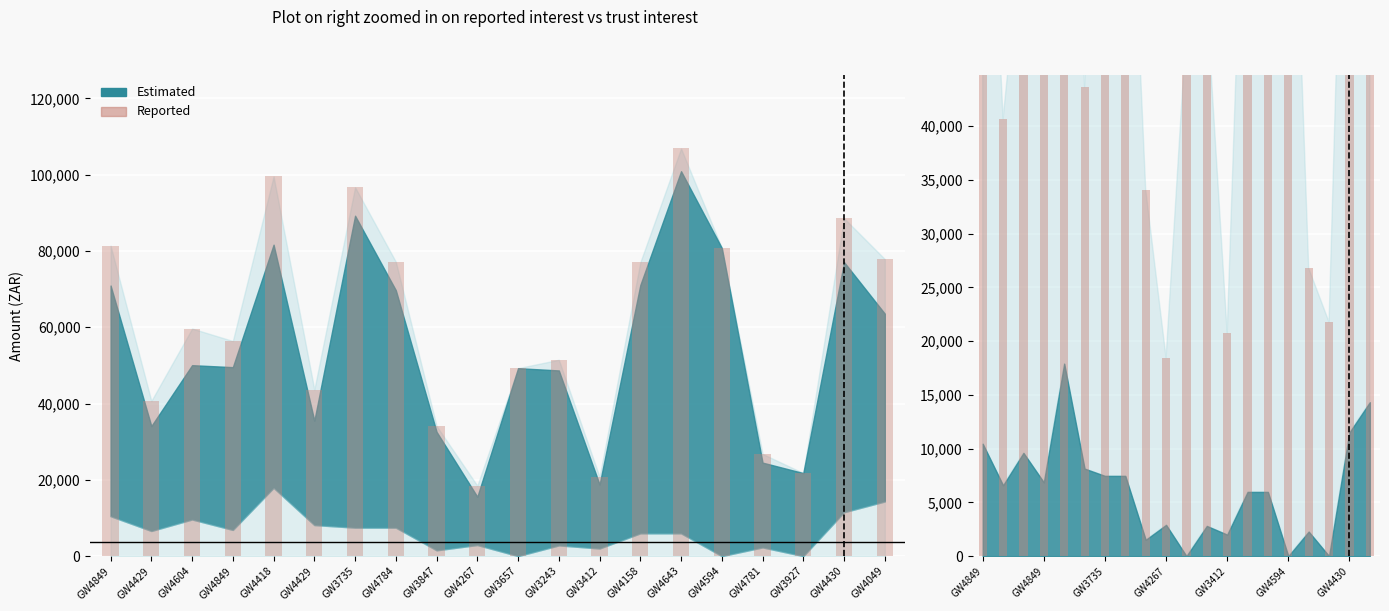

Reading left to right, transcribe all the data shown in this chart.

81385.4	40682.4	59653.4	56390.4	99542.5	43643.8	96694.5	77165.8	34100.9	18468.9	49265.8	51476.7	20759.3	77030.1	106865.8	80778.1	26785.2	21765.0	88572.1	77876.7